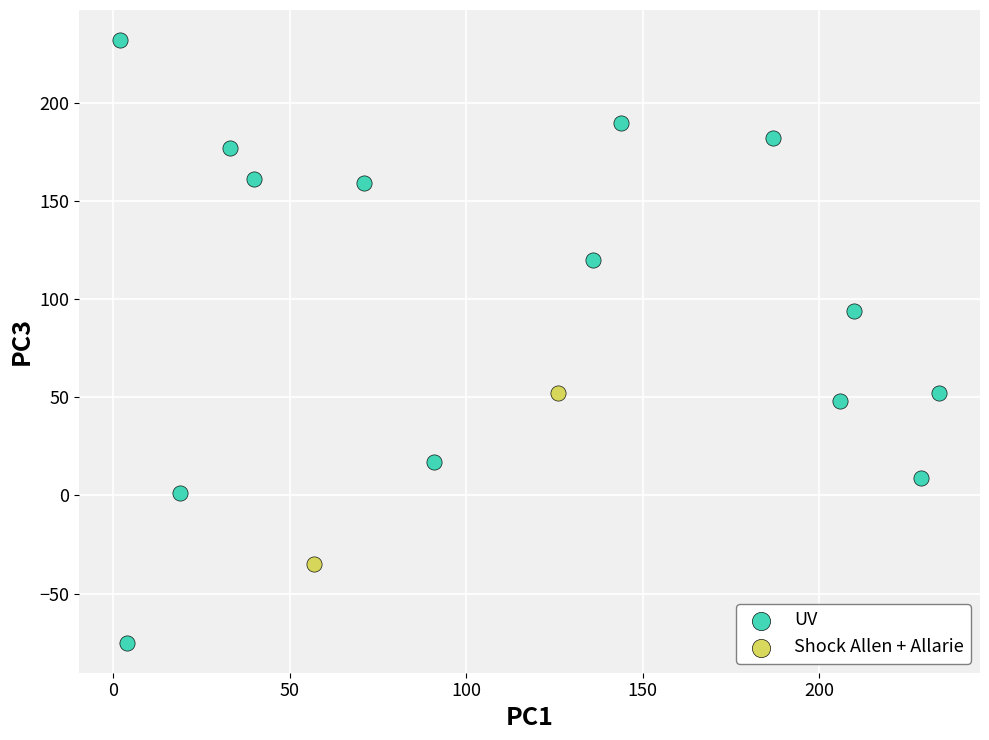

What are all the series names shown in the legend?

UV, Shock Allen + Allarie